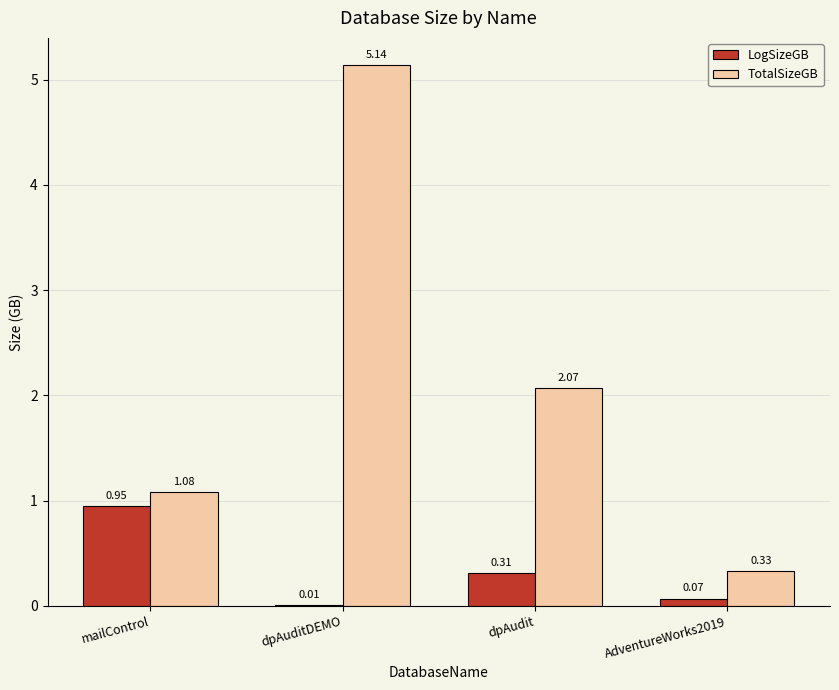

Between mailControl and dpAuditDEMO, which series saw the biggest shift?

TotalSizeGB